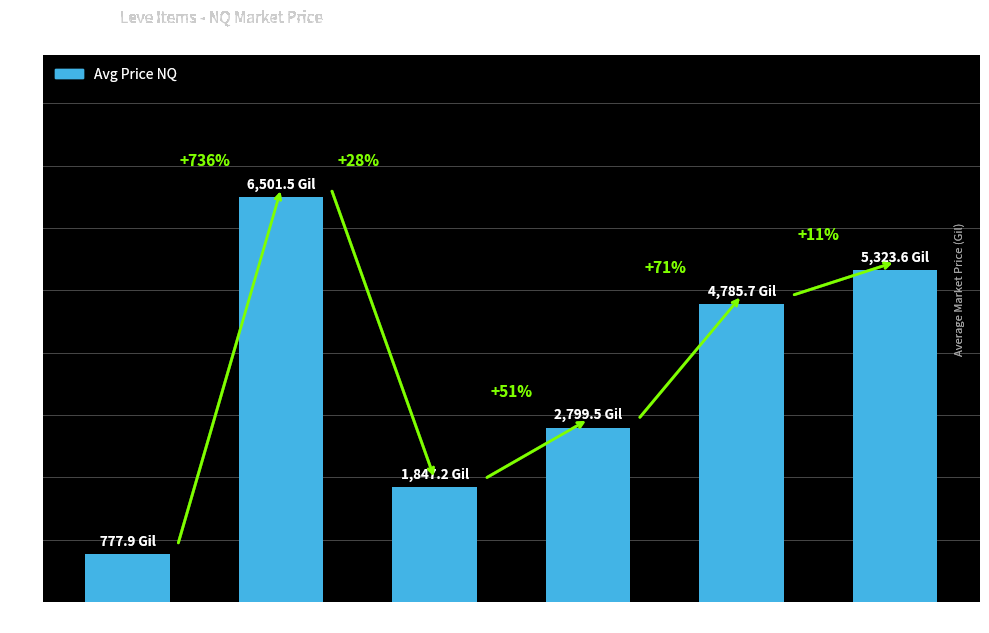

How many bars are there in total?

6